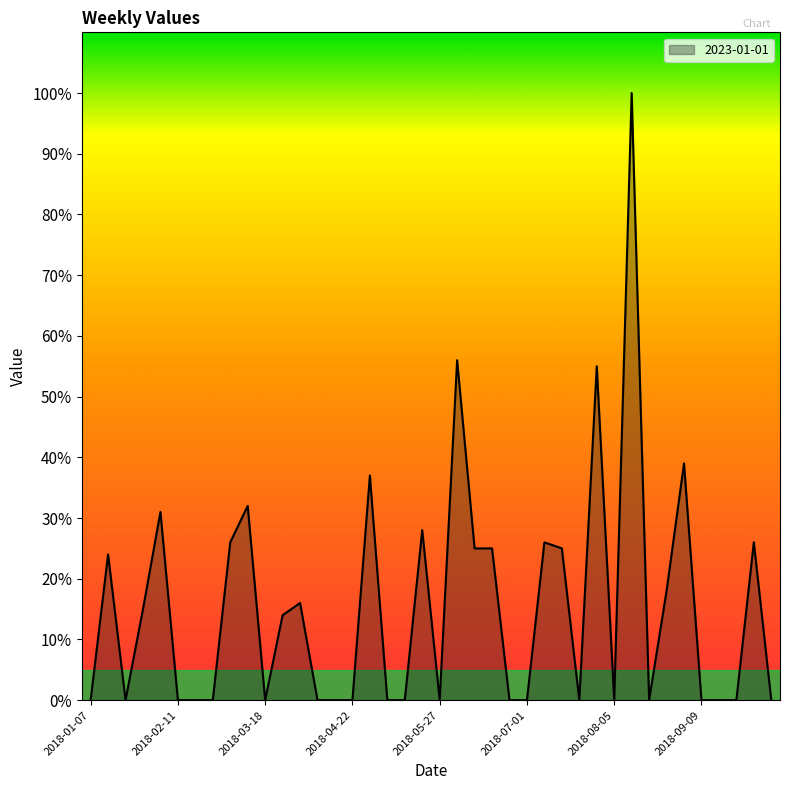

What is the difference between the maximum and minimum values?

100